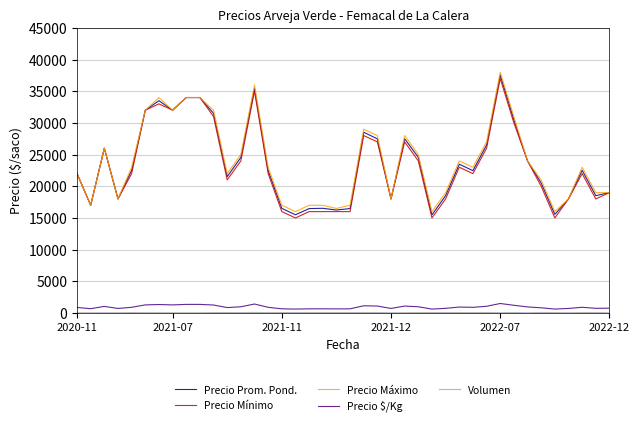

What is the maximum value shown in the chart?

38000